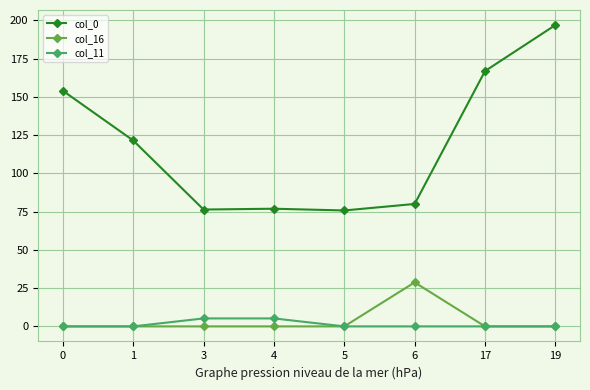

What is the spread (max minus min) of values at 3?

76.4